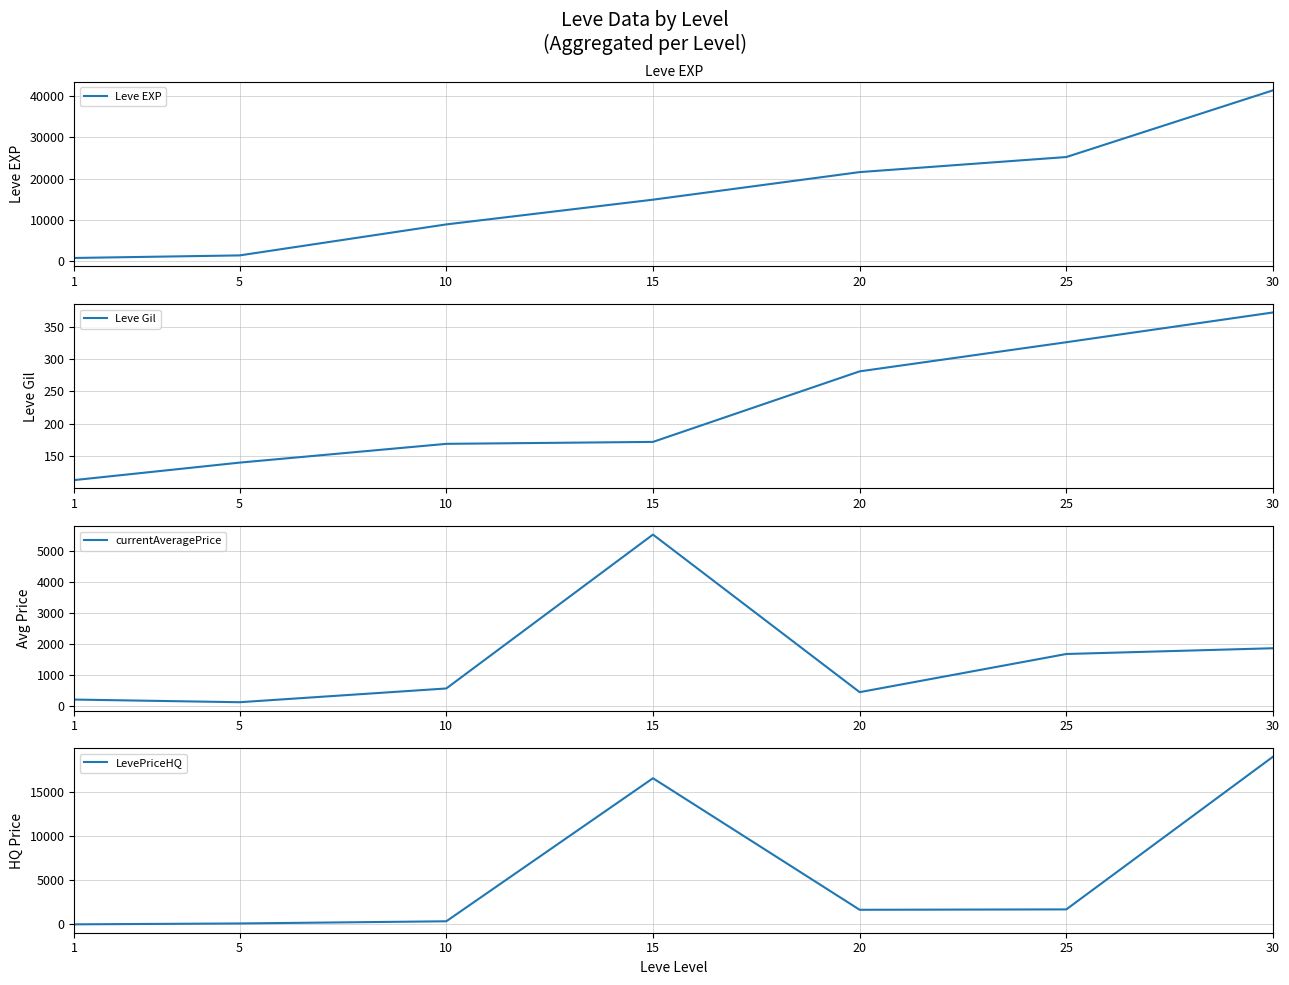

At 1, list the series in order from largest to smallest.

Leve EXP, currentAveragePrice, Leve Gil, LevePriceHQ